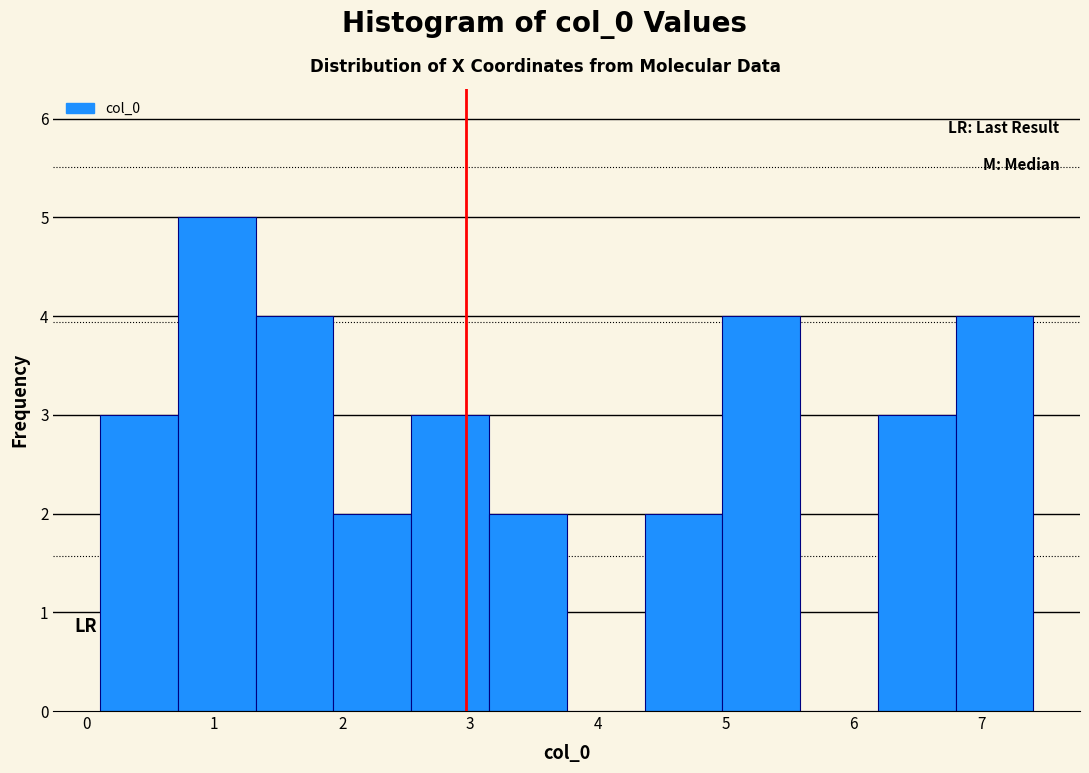

Over which range of the x-axis is the bar tallest?

0.7 to 1.3